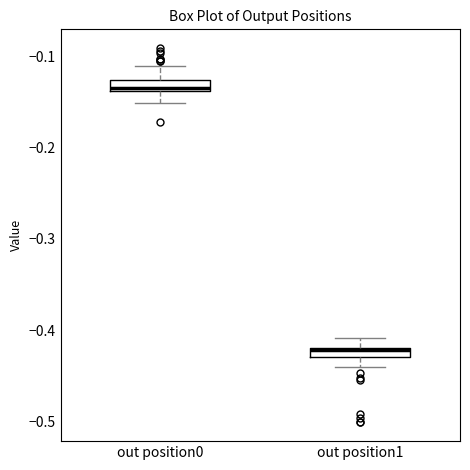

Where does the lower whisker of the box for out position1 end on the y-axis? The values are not printed on the chart, so give them approximately, as read against the axis.

-0.44